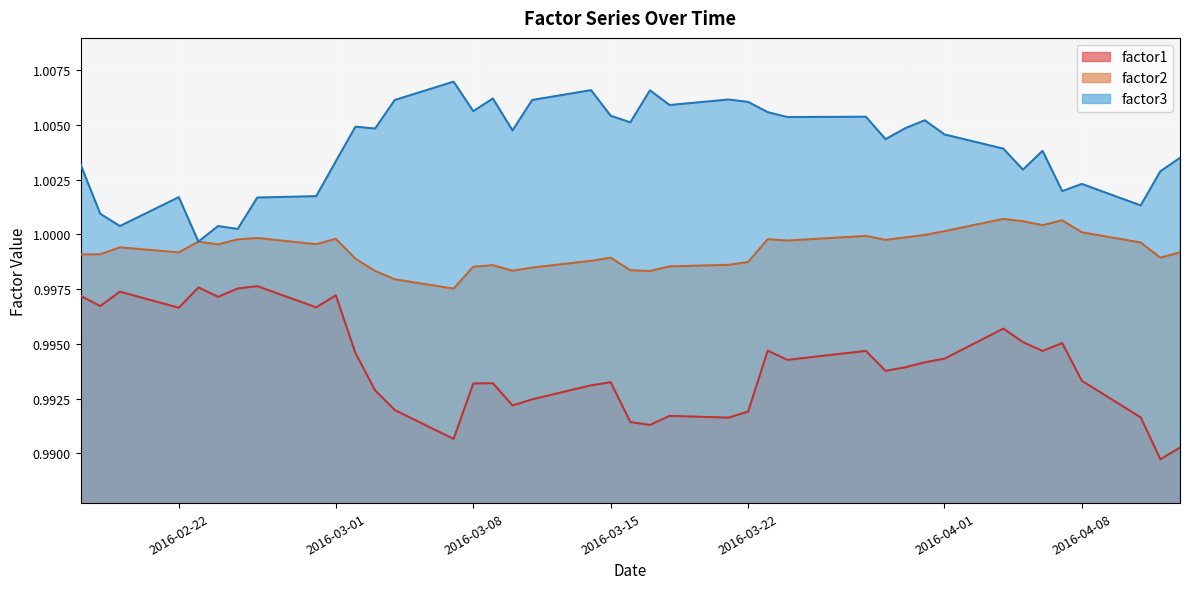

True or false: factor1 and factor2 cross at least once.

False